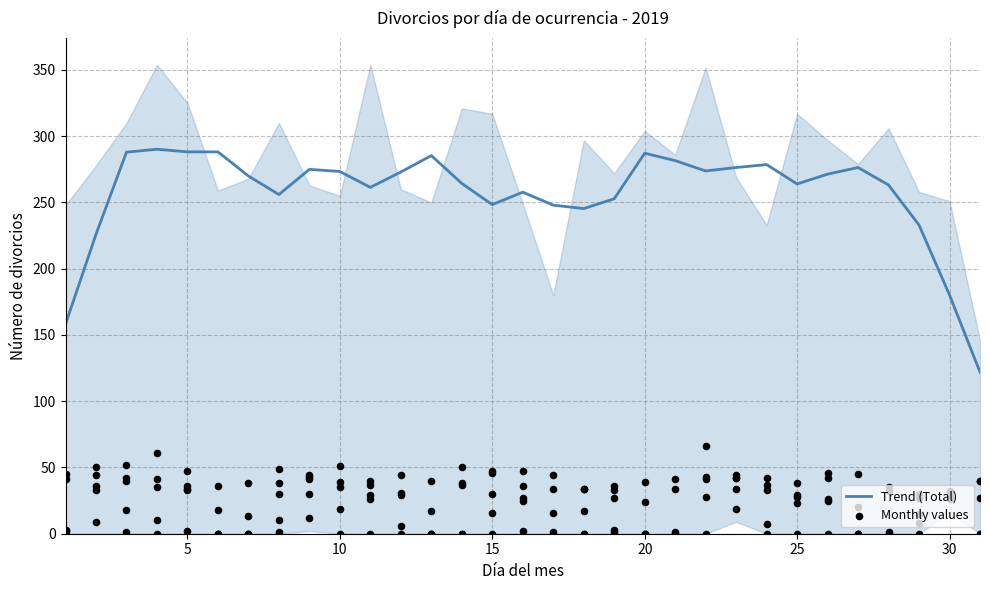

What is the highest value of the Trend (Total) series?

290.2